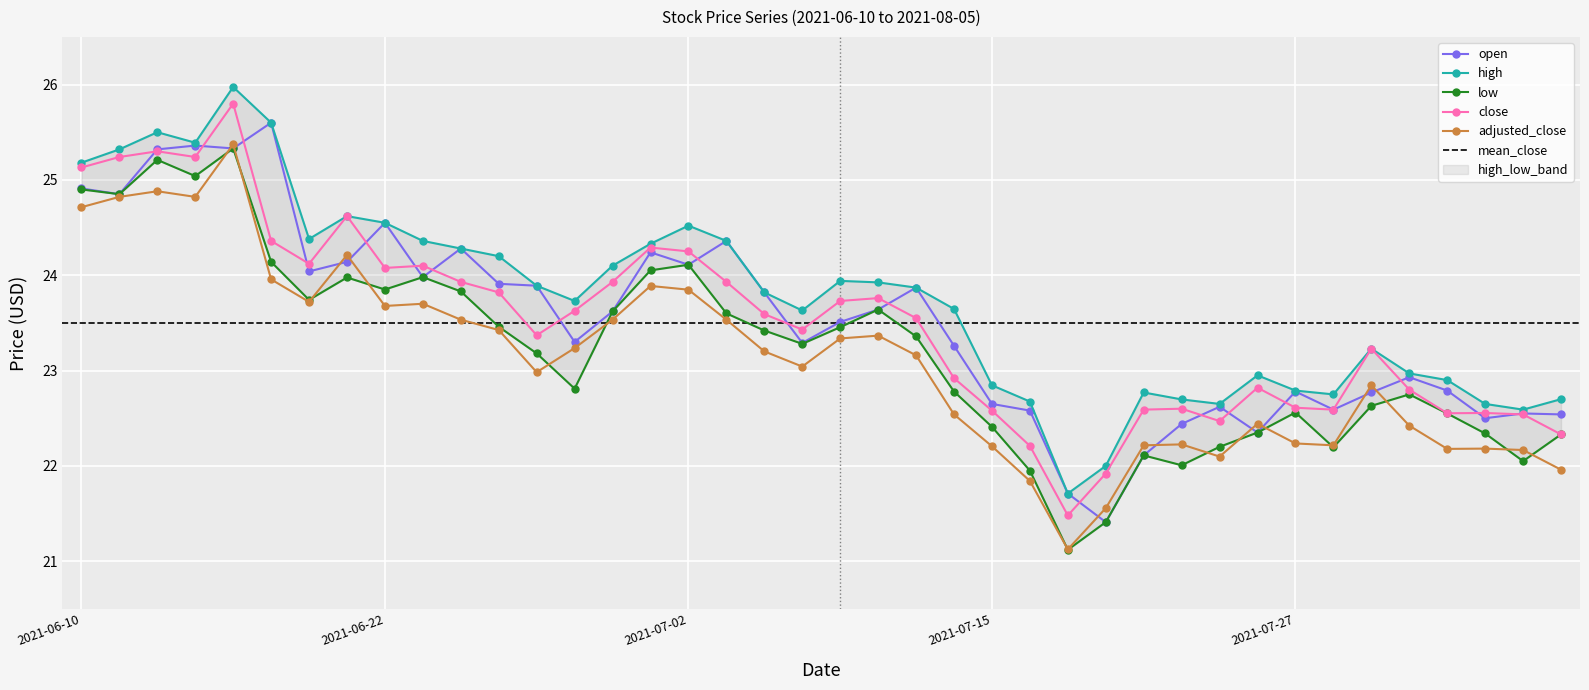

Is it true that close equals 24.1 at 2021-06-23?

True